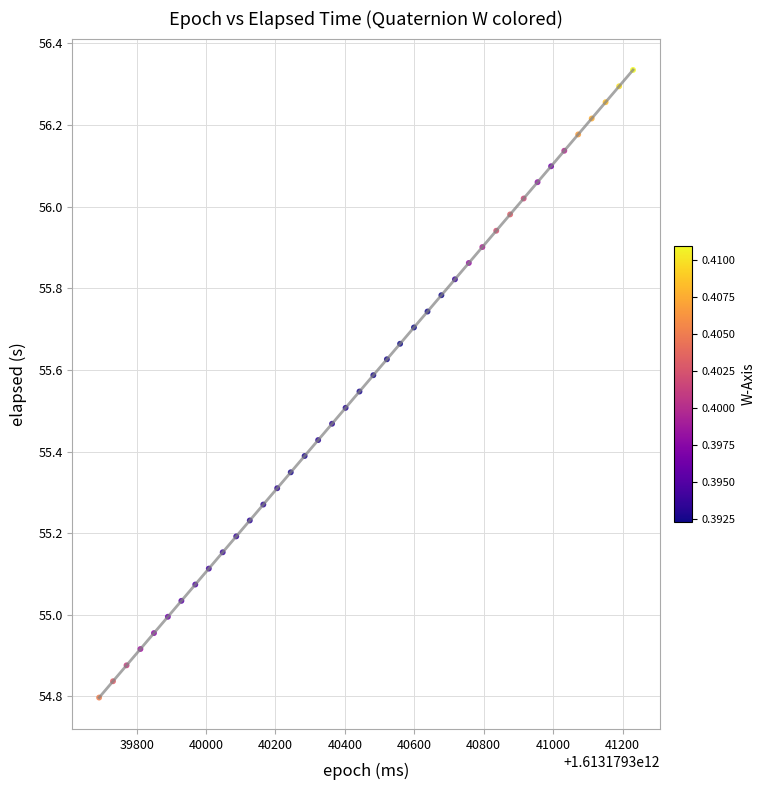

What is the range of X values (max minus min)?

1538.0